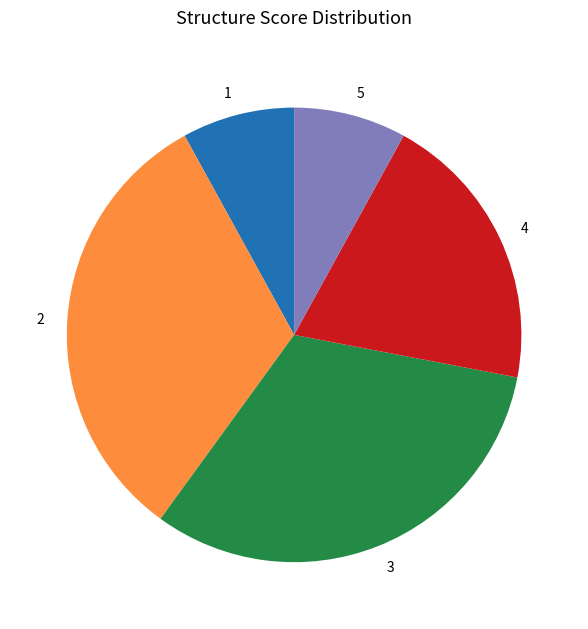

What is the ratio of the value at 5 to the value at 1?

1.0